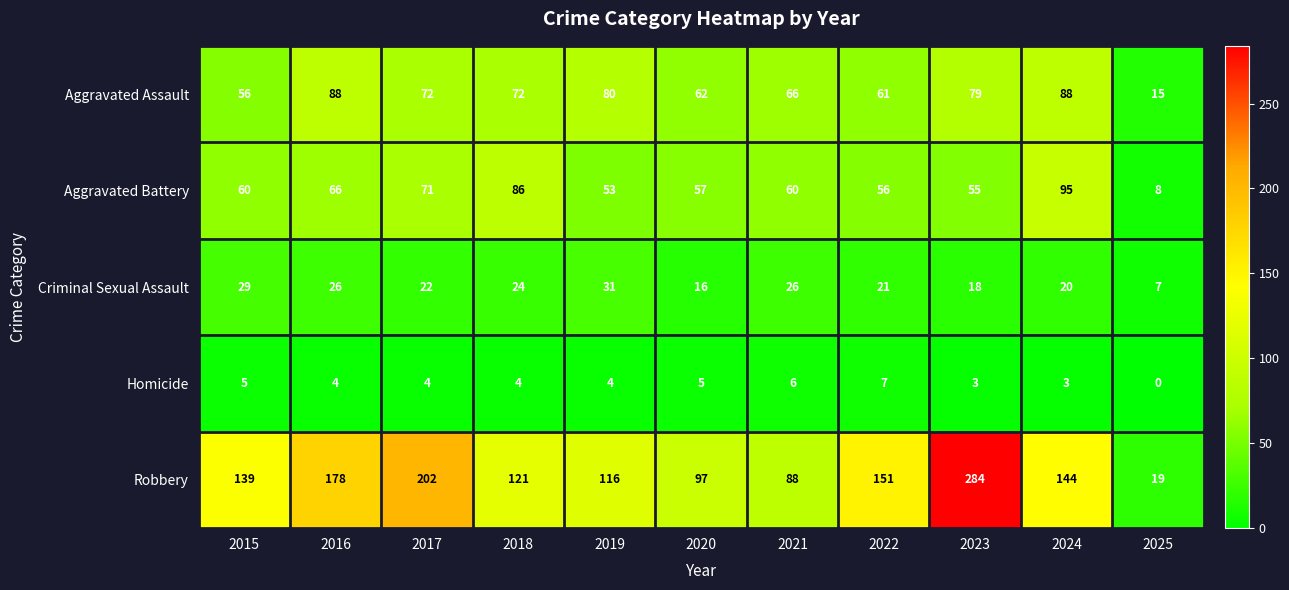

What is the sum of the Criminal Sexual Assault values at 2015 and 2025?

36